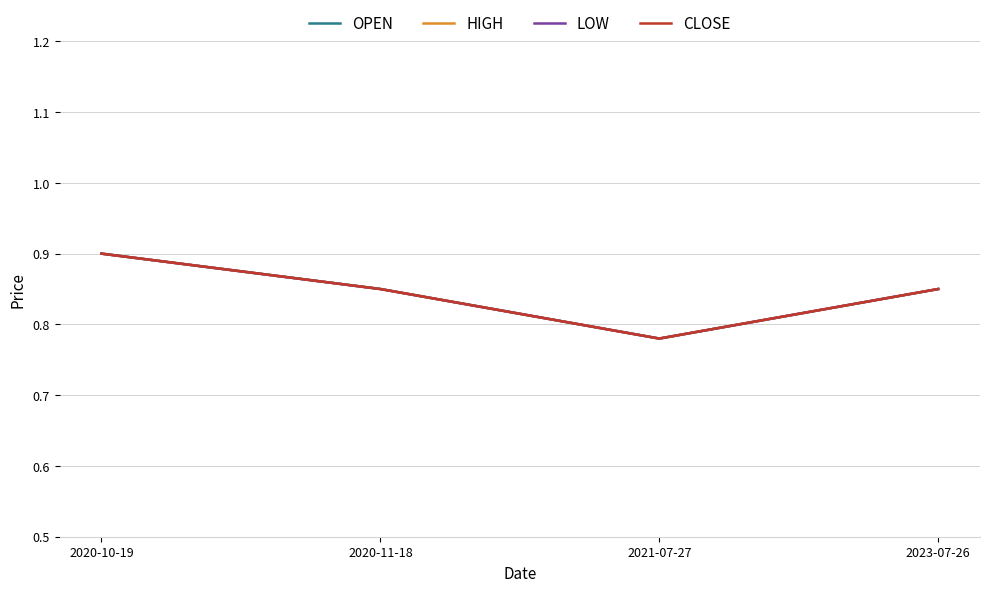

Which series has the widest spread of values?

OPEN